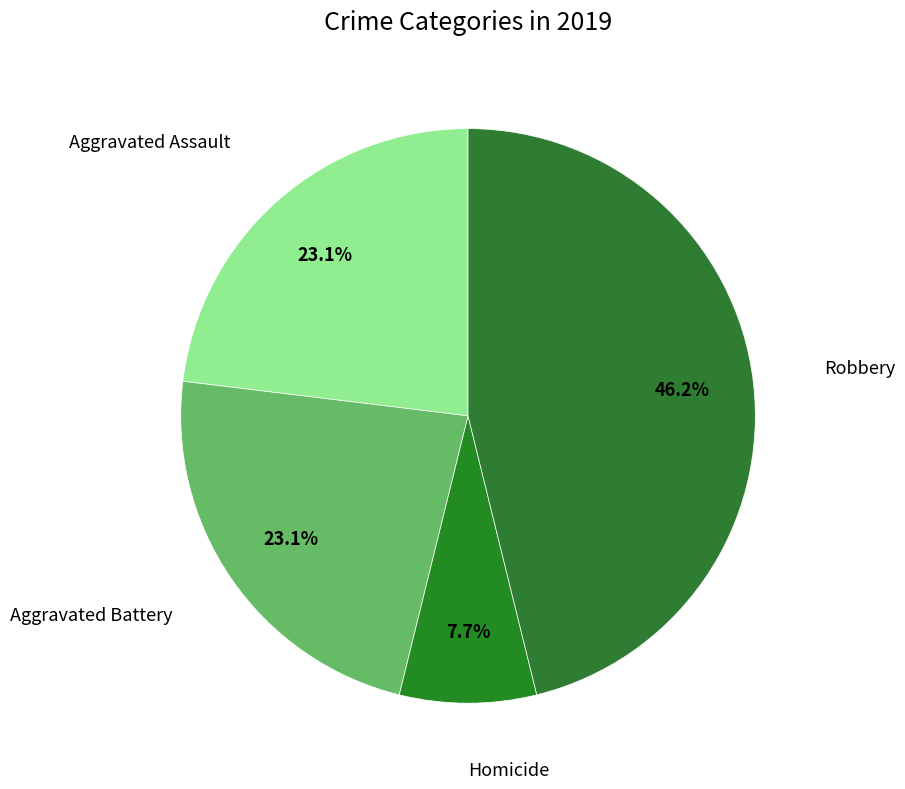

To the nearest percent, what is the difference between the largest and smallest slice percentages?

38%